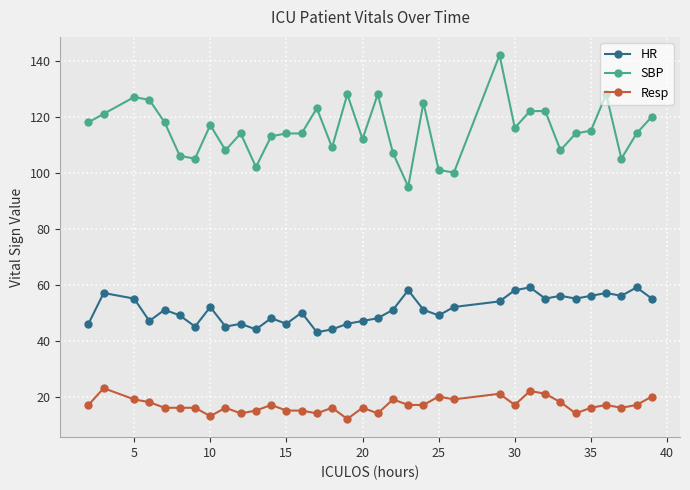

How many categories are shown in the chart?

35